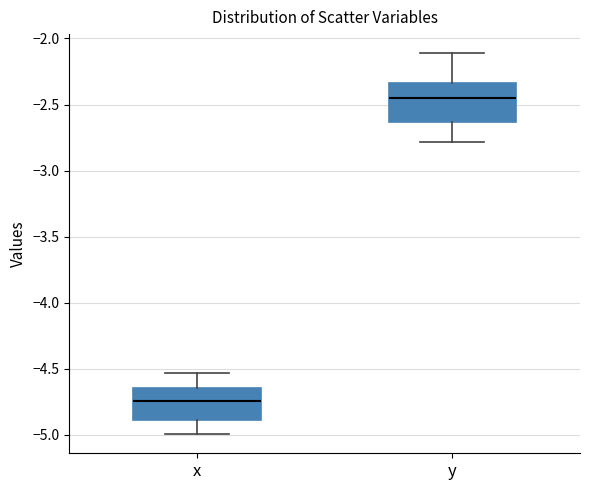

Reading left to right, read every box against the y-axis: the position of its median line, the range the box covers, and the ends of its whiskers. The values are not printed on the chart, so give them approximately, as read against the axis.

x: median -4.75, box -4.90 to -4.65, whiskers -5.00 to -4.55
y: median -2.45, box -2.65 to -2.35, whiskers -2.80 to -2.10